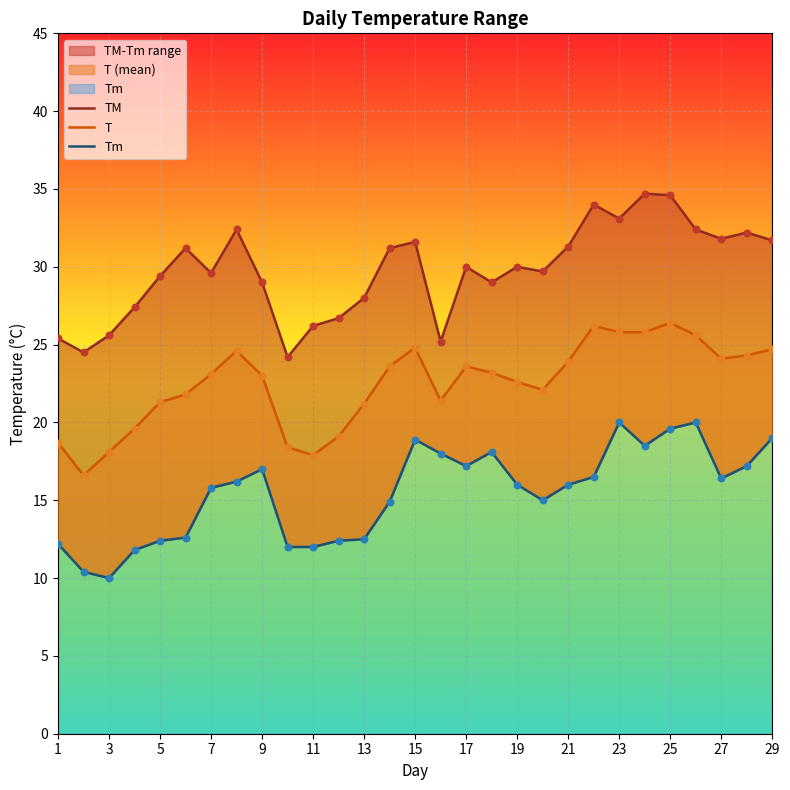

Which series has the widest spread of Y values?

TM